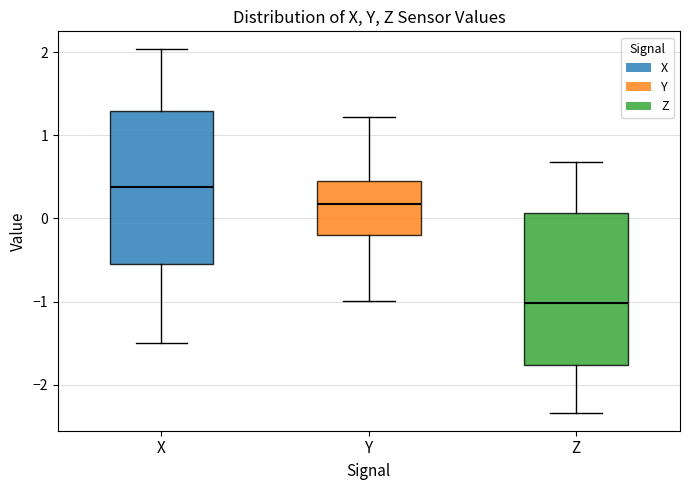

Where is the upper edge of the box for Y on the y-axis? The values are not printed on the chart, so give them approximately, as read against the axis.

0.4